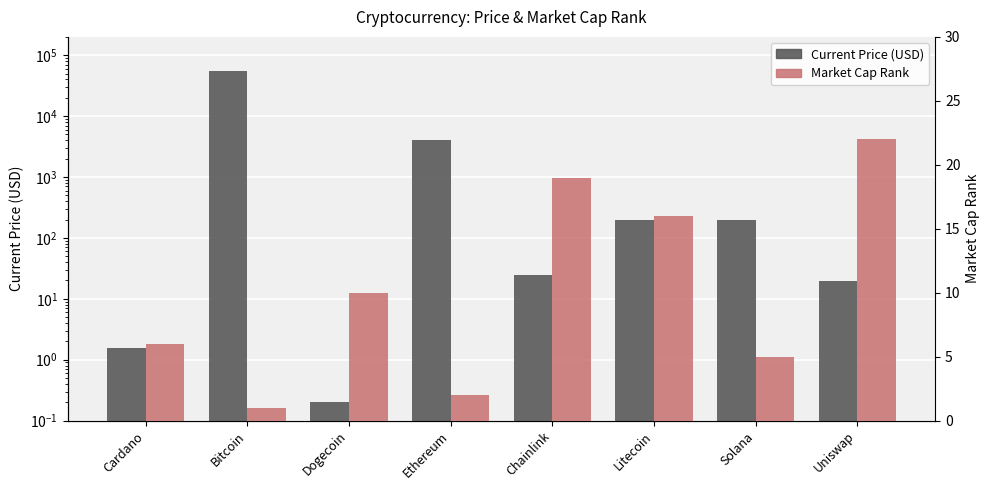

Which series has the widest spread of values?

Current Price (USD)